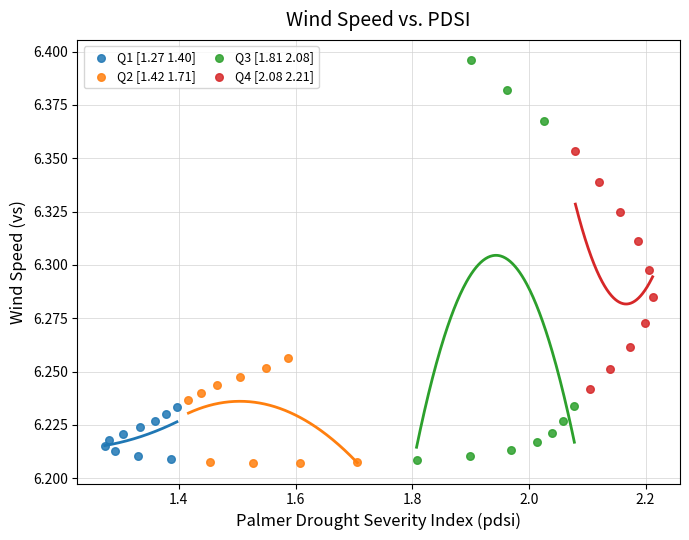

Which series reaches the maximum Y coordinate?

Q3 [1.81 2.08]